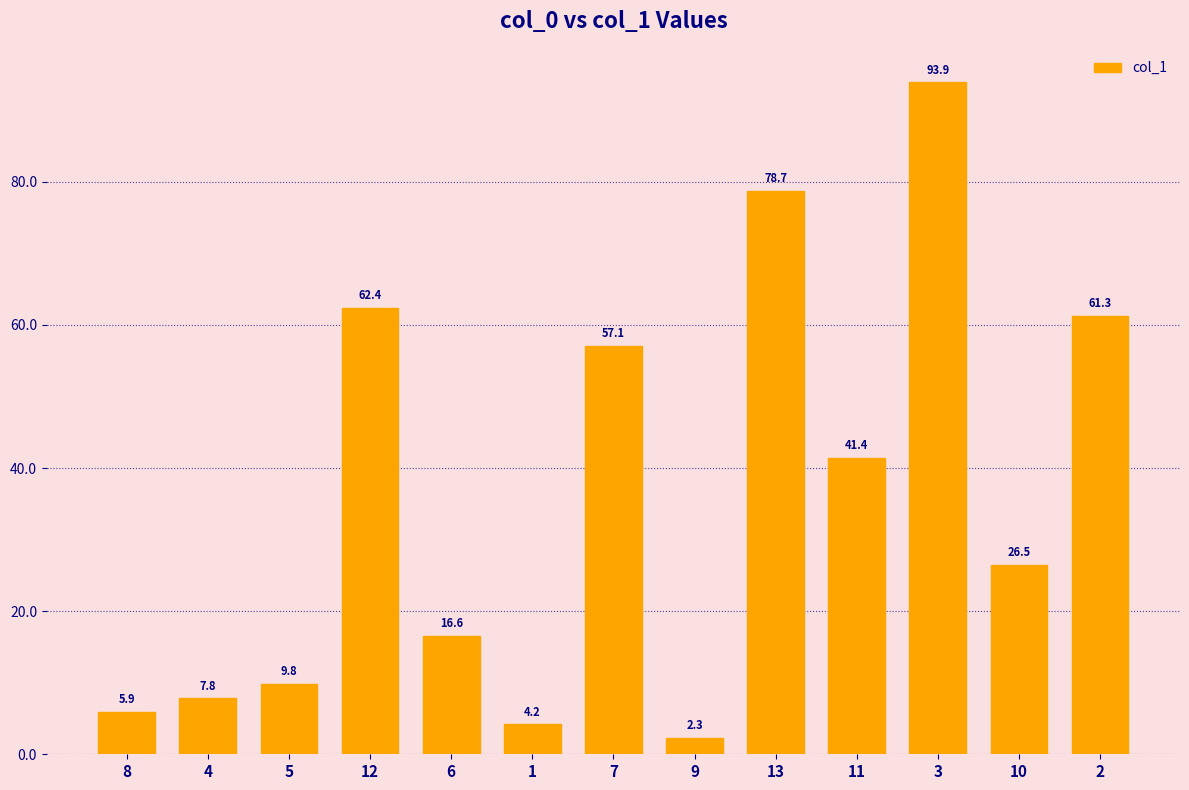

What is the sum of the values at 13 and 9?

81.0